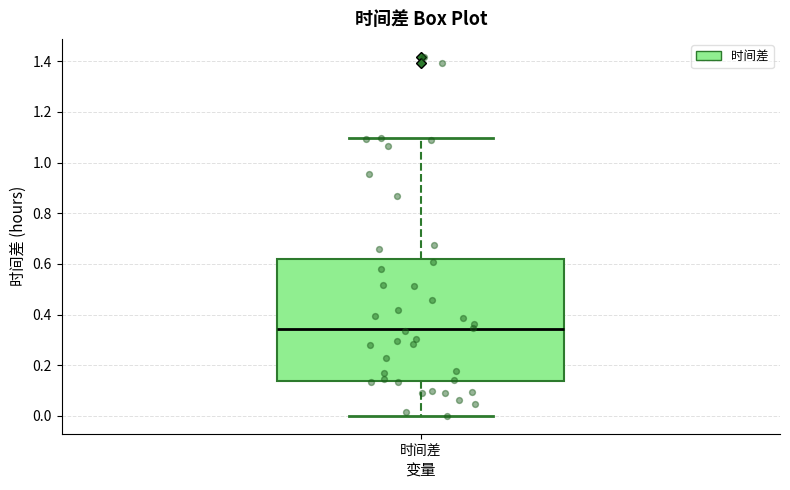

Where is the upper edge of the box for 时间差 on the y-axis? The values are not printed on the chart, so give them approximately, as read against the axis.

0.62